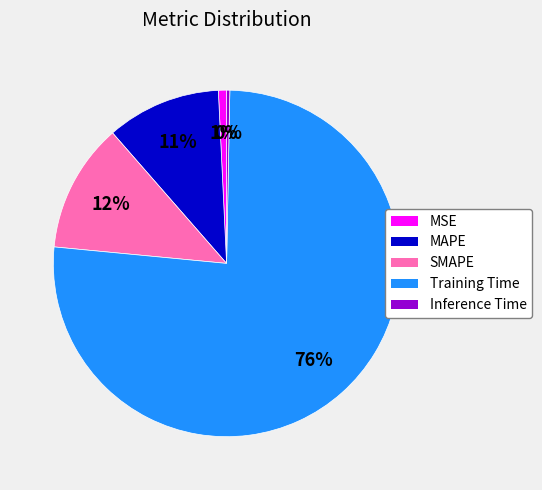

What percentage is the MAPE slice, to the nearest percent?

11%